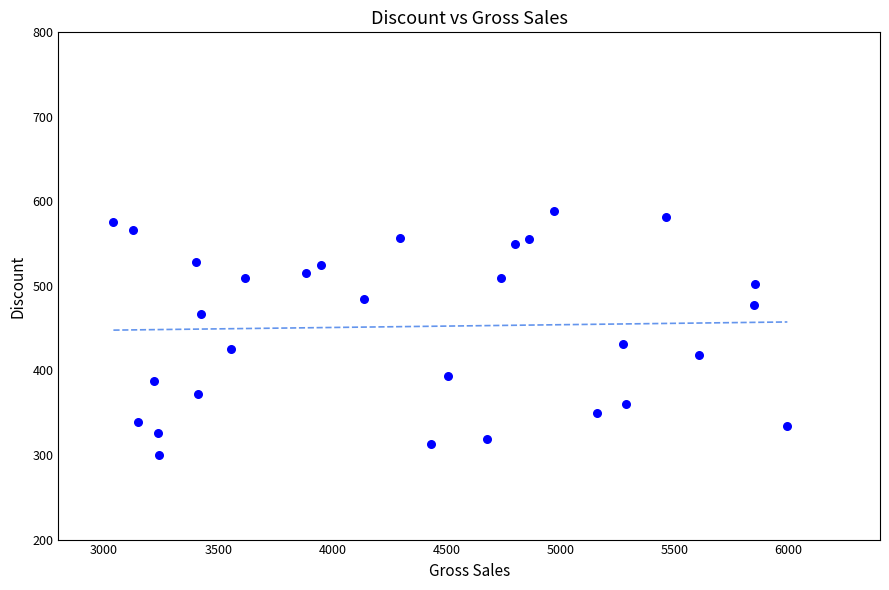

What is the range of X values (max minus min)?

2953